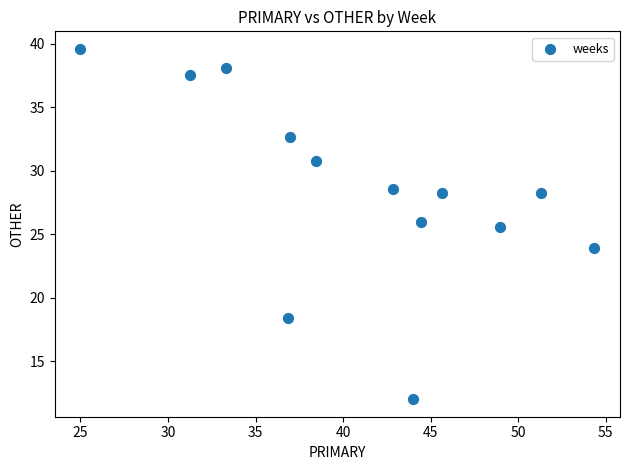

What Y value in the scatter plot is closest to 25?

25.5